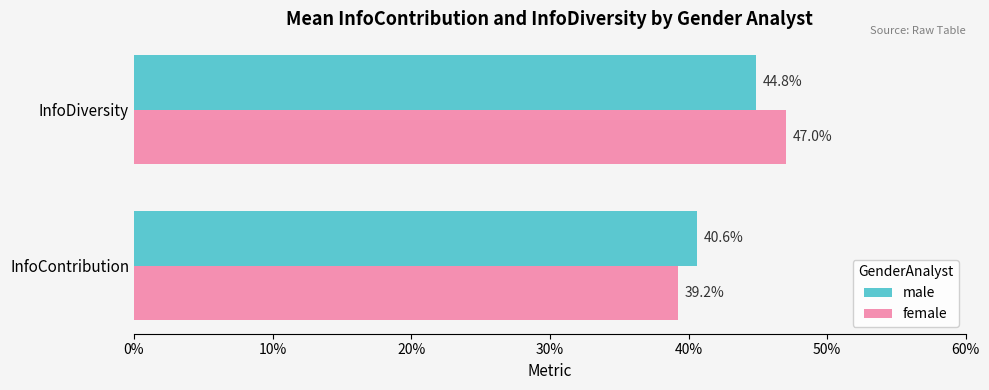

What is the sum of all male values?

0.9